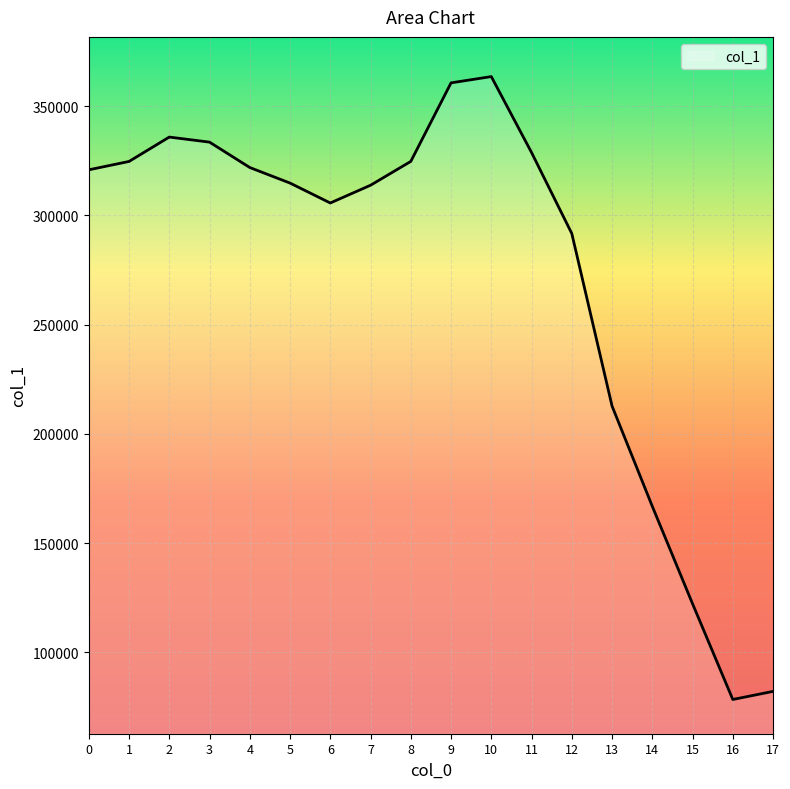

What is the difference between the values at 3 and 16?

255196